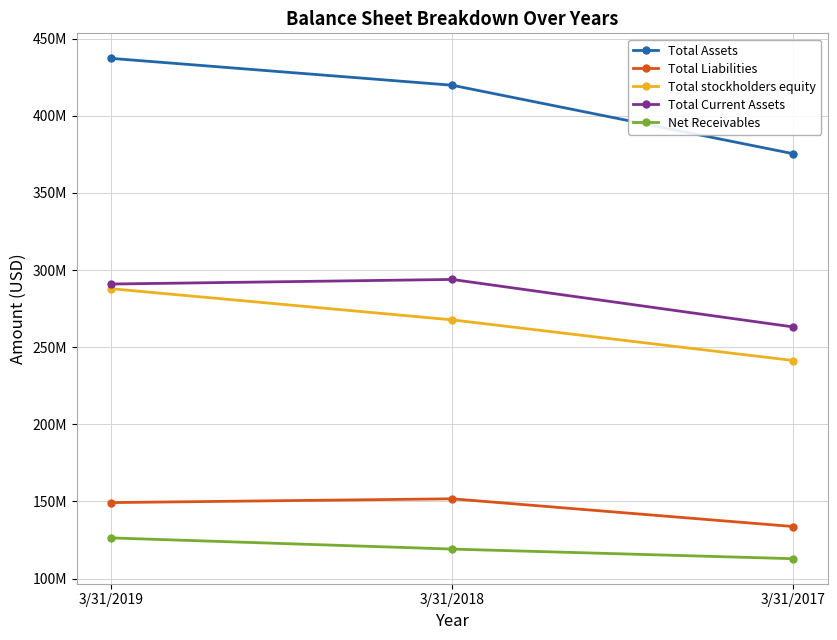

What are all the series names shown in the legend?

Total Assets, Total Liabilities, Total stockholders equity, Total Current Assets, Net Receivables